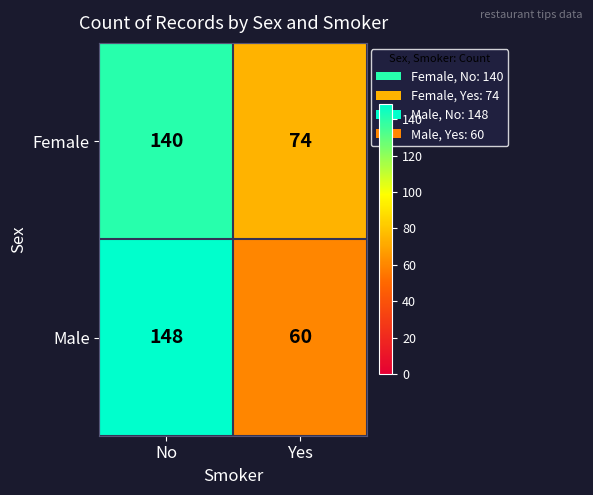

Which category has the highest value in the Male series?

No